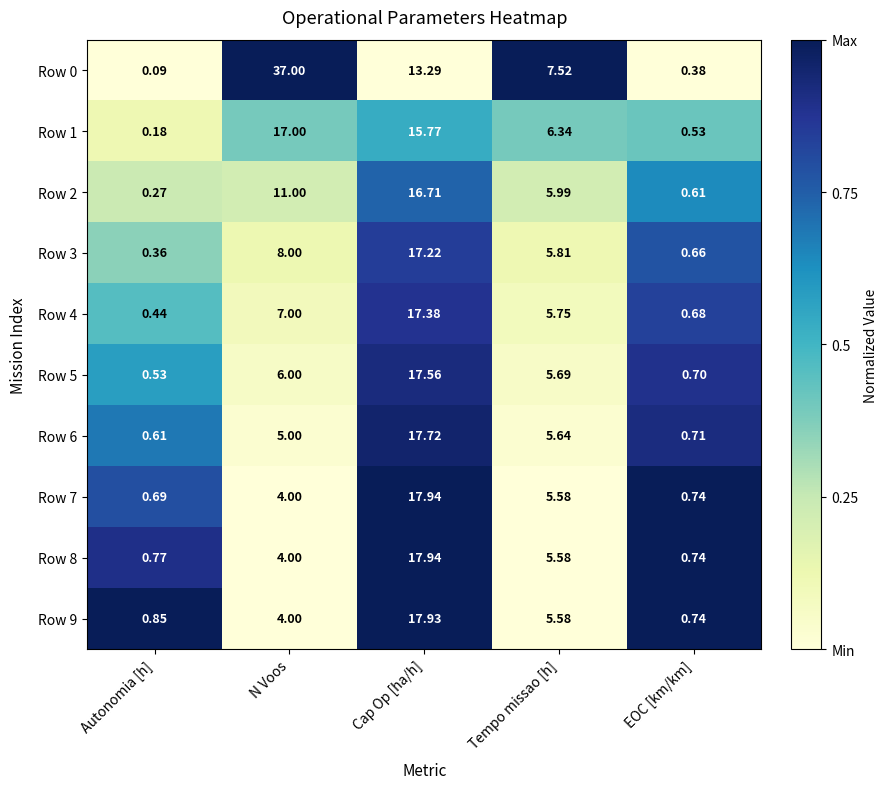

At how many categories does at least one series exceed 0?

5